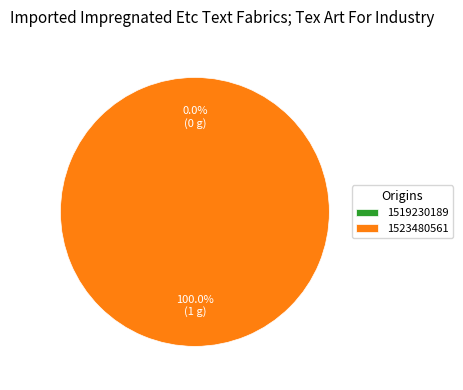

Which slice is the smallest?

1519230189